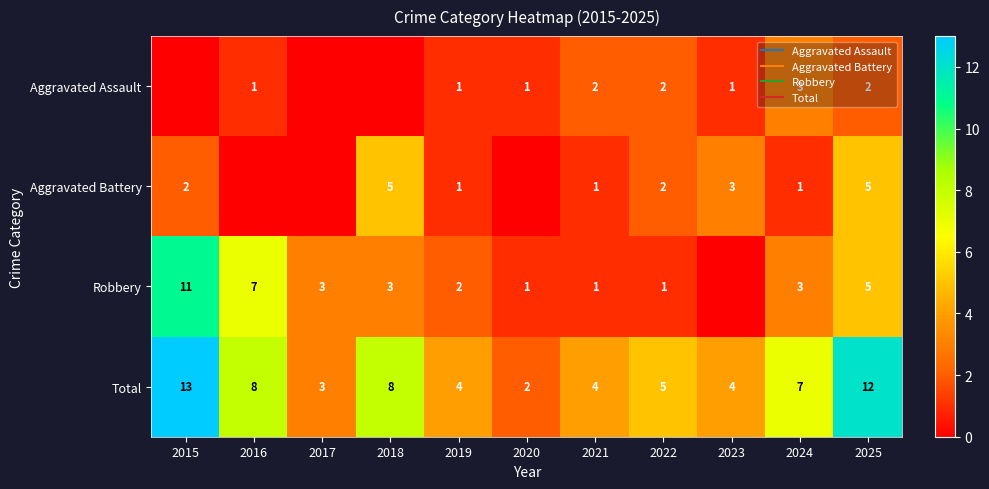

What value does the Aggravated Assault series have at 2019?

1